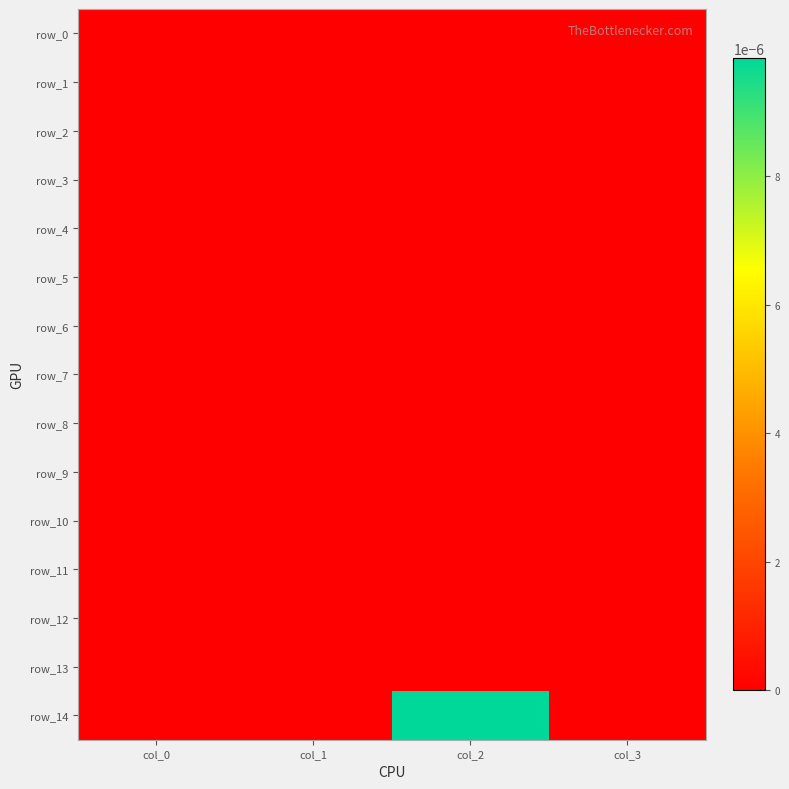

Which series has the widest spread of values?

row_14